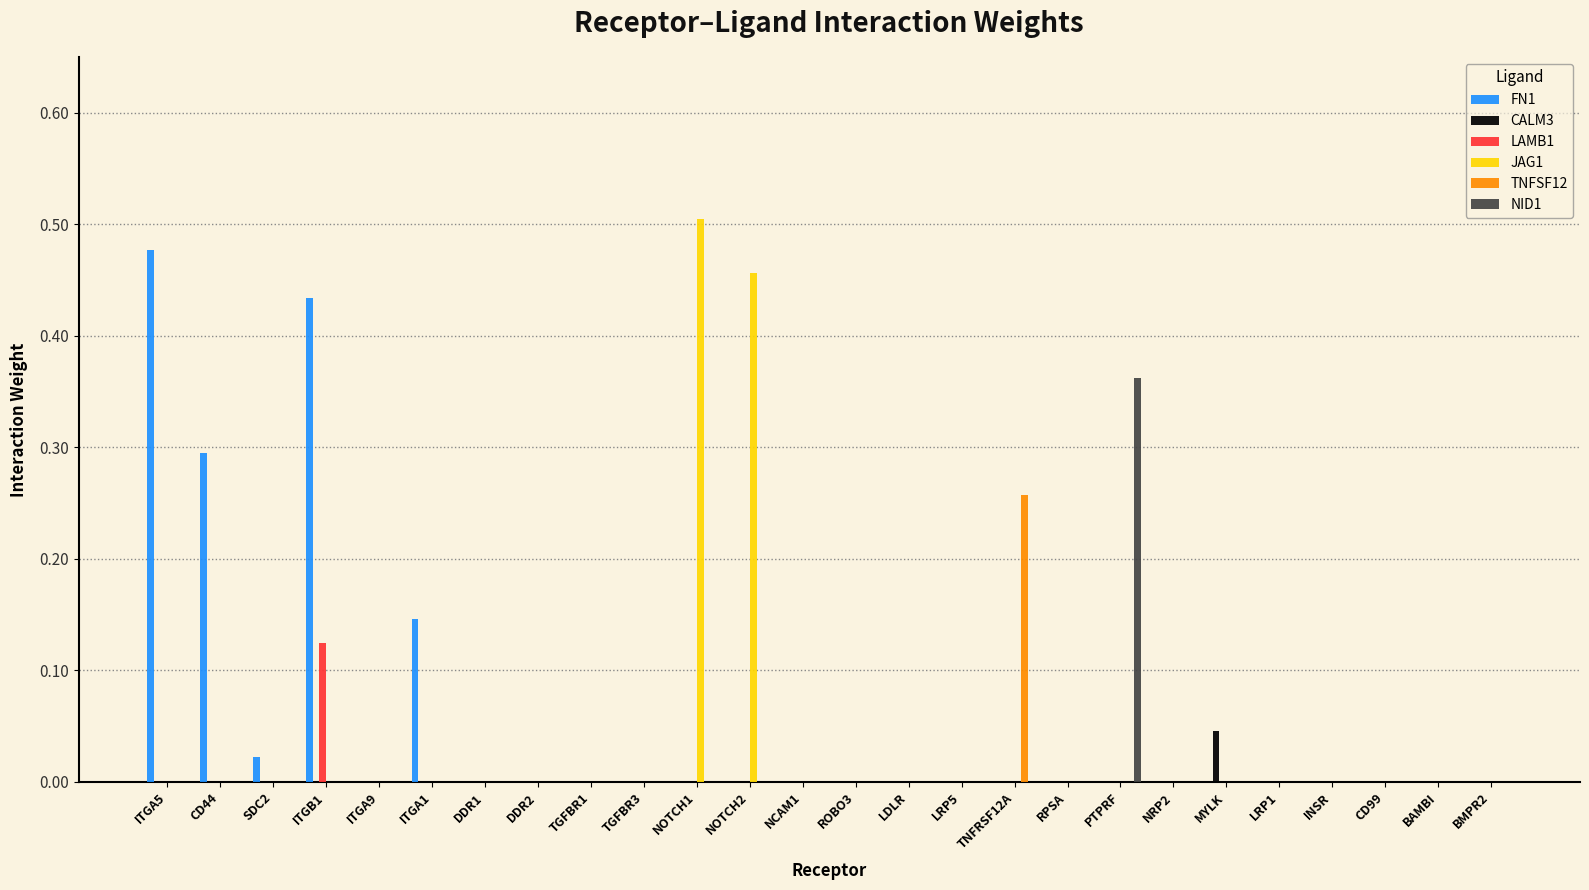

Which series changed the most between DDR2 and TNFRSF12A?

TNFSF12